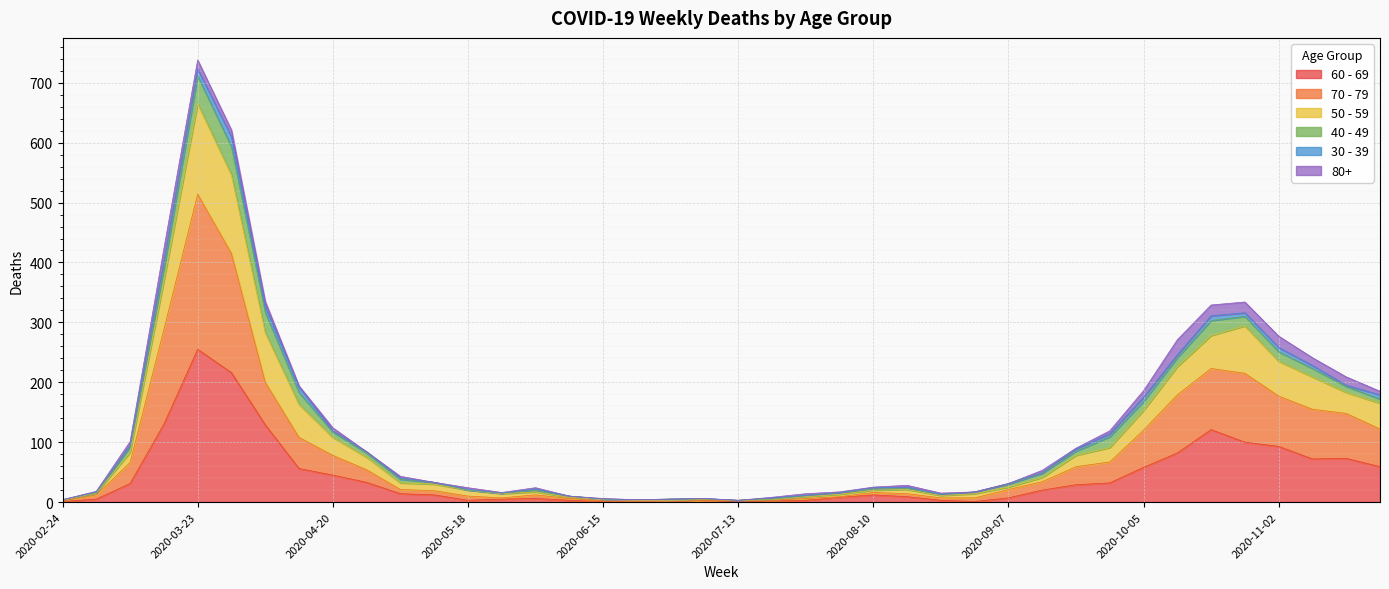

At which category is the sum across all series the highest?

2020-03-23